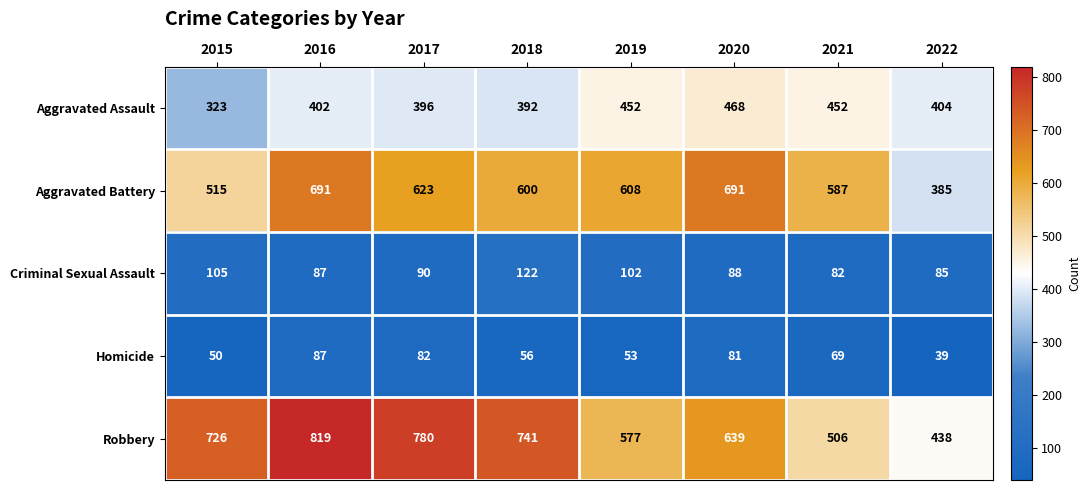

Between 2019 and 2020, which series saw the biggest shift?

Aggravated Battery